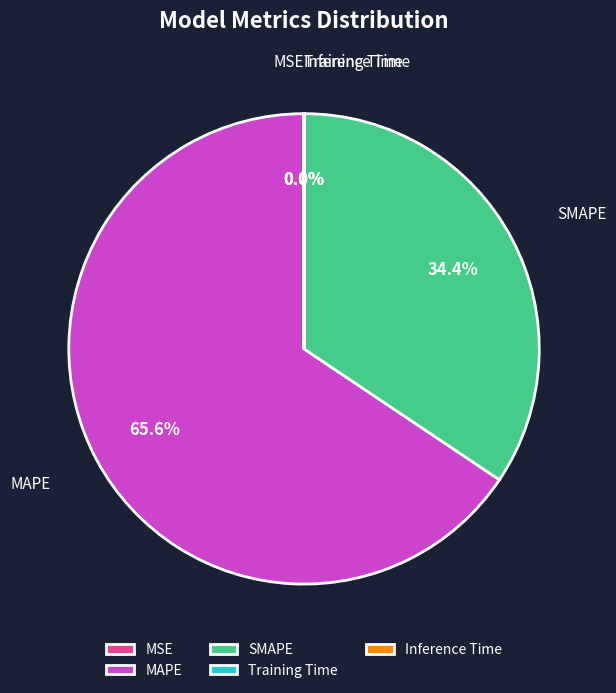

Combined, do SMAPE and MAPE account for over 50%?

Yes